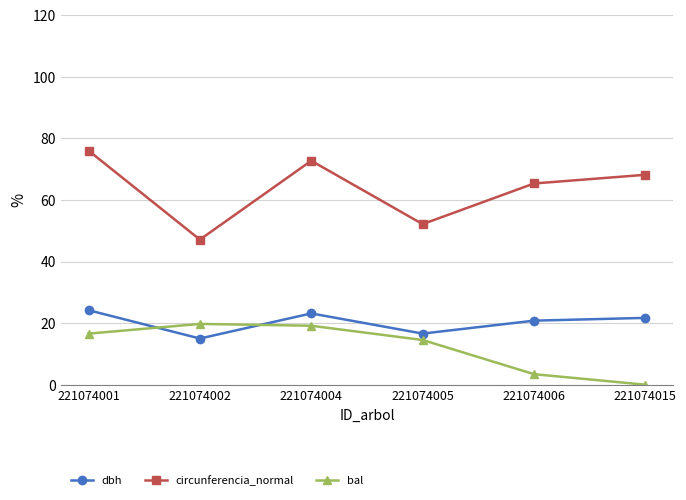

What are all the series names shown in the legend?

dbh, circunferencia_normal, bal